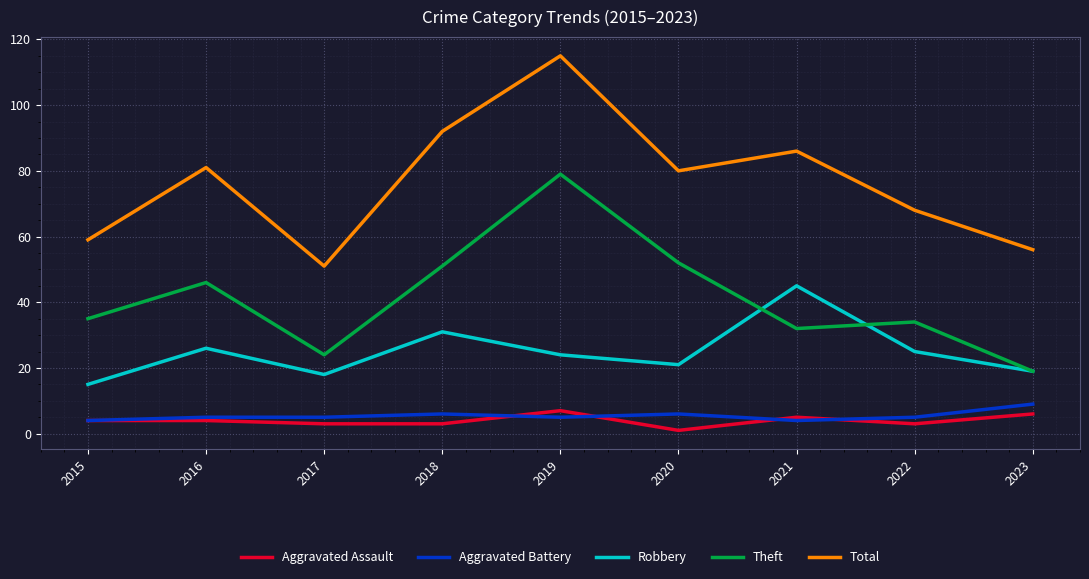

Read the Aggravated Assault value at 2021.

5